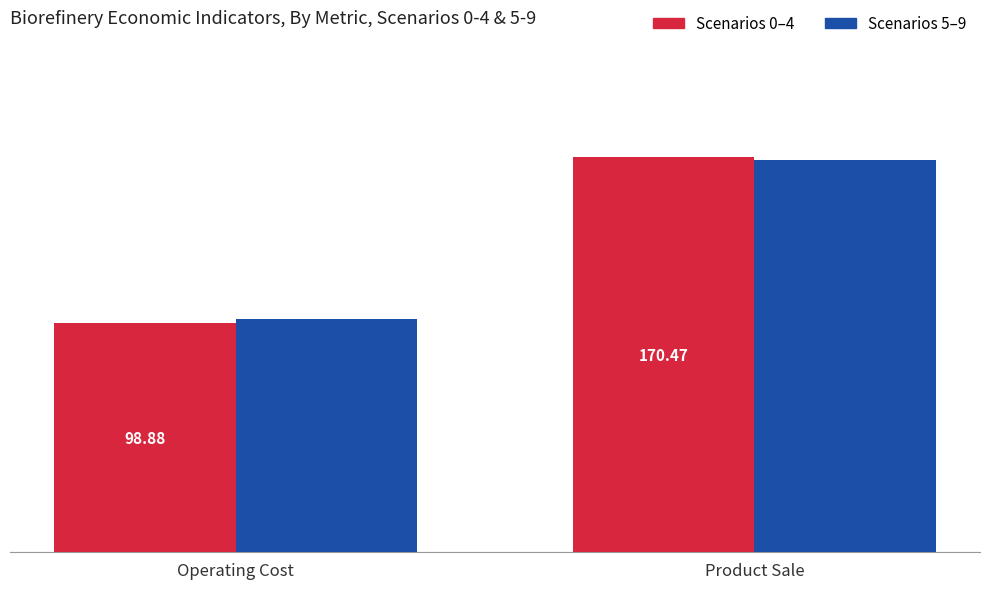

At which category is the sum across all series the highest?

Product Sale